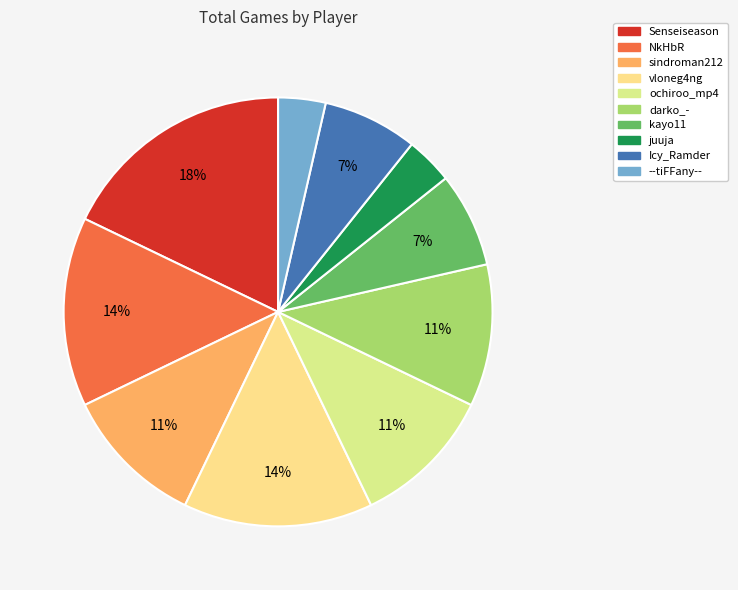

What is the largest slice in the pie chart?

Senseiseason